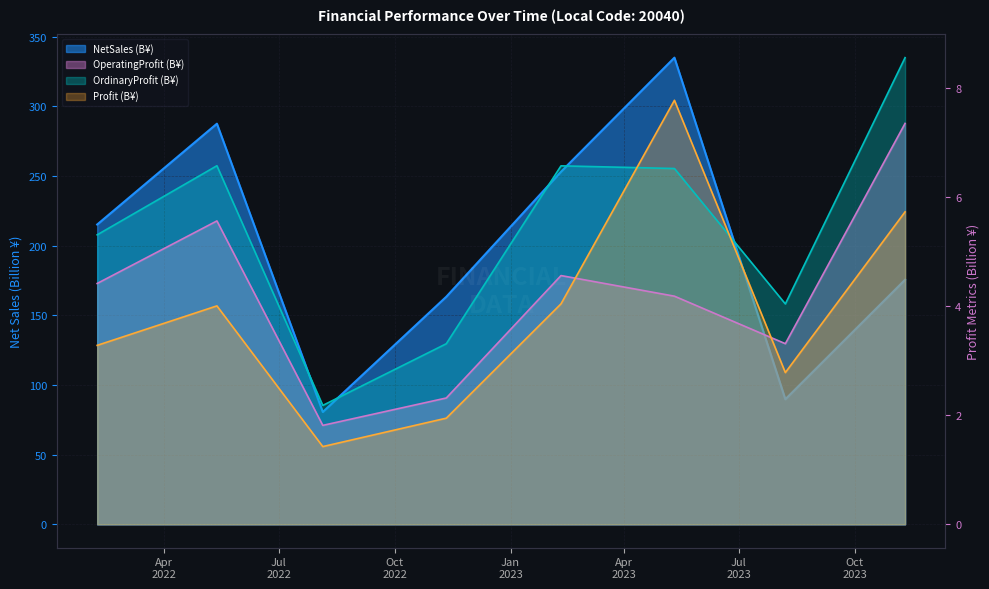

Which series has the largest range (max minus min)?

NetSales